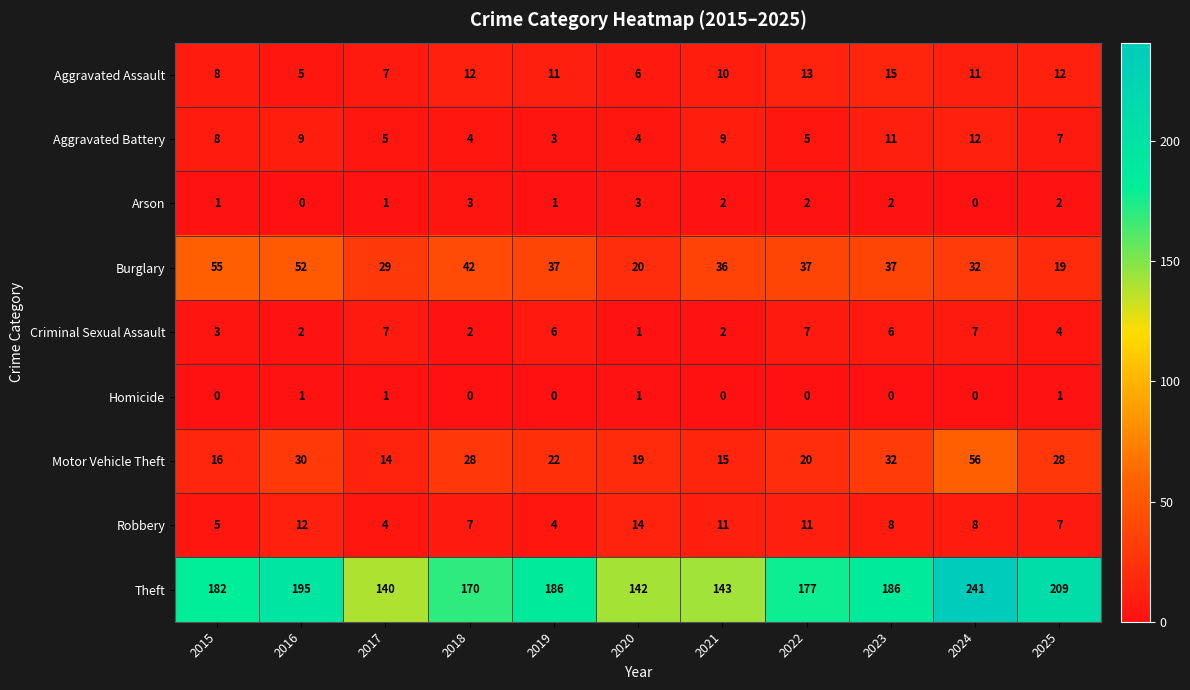

At which label does Aggravated Assault reach its minimum?

2016